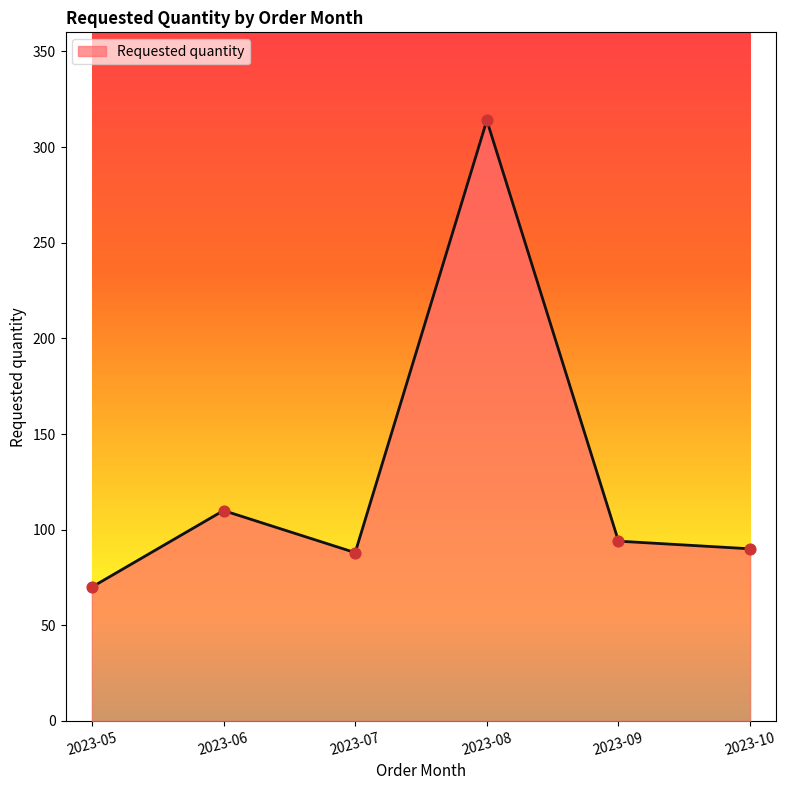

Which has a higher value, 2023-05 or 2023-10?

2023-10